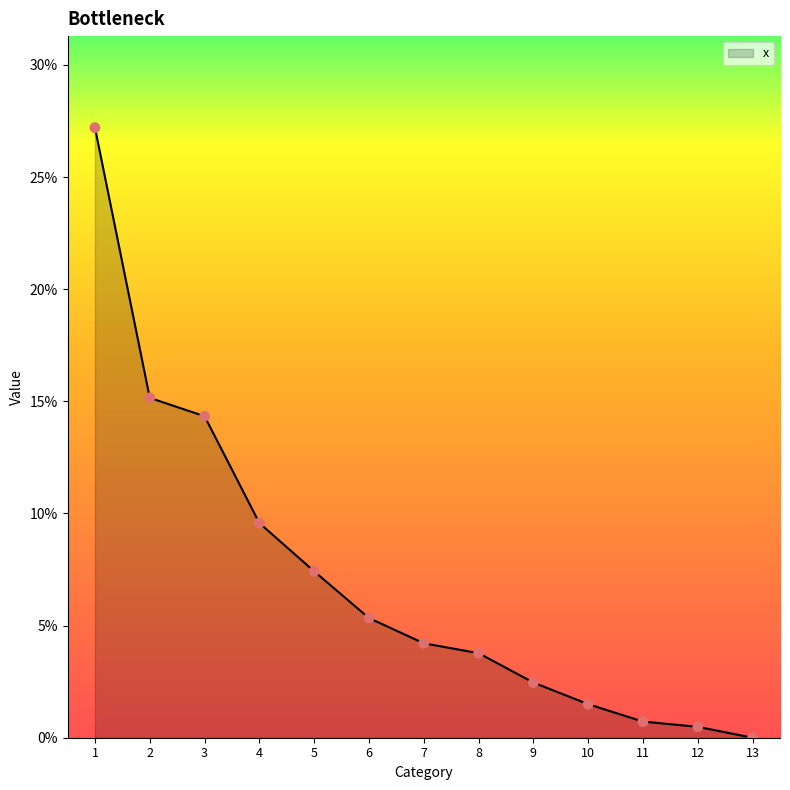

Is this an area chart (filled region under the line)?

Yes